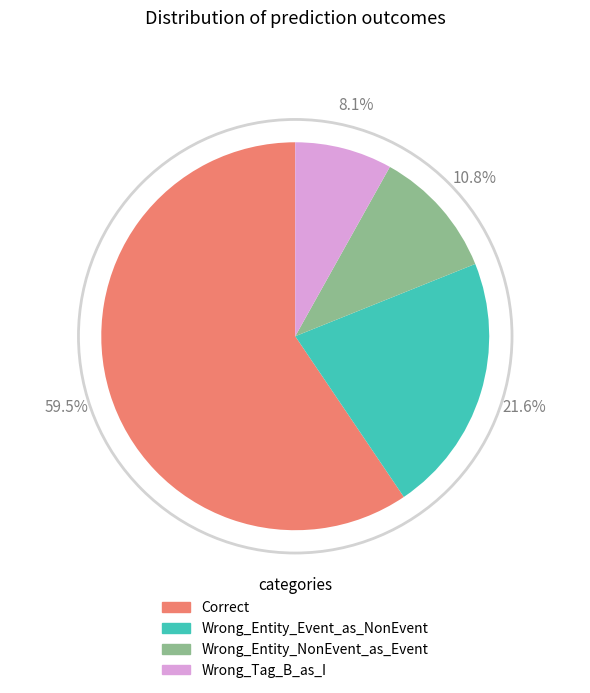

Which slice is the smallest?

Wrong_Tag_B_as_I